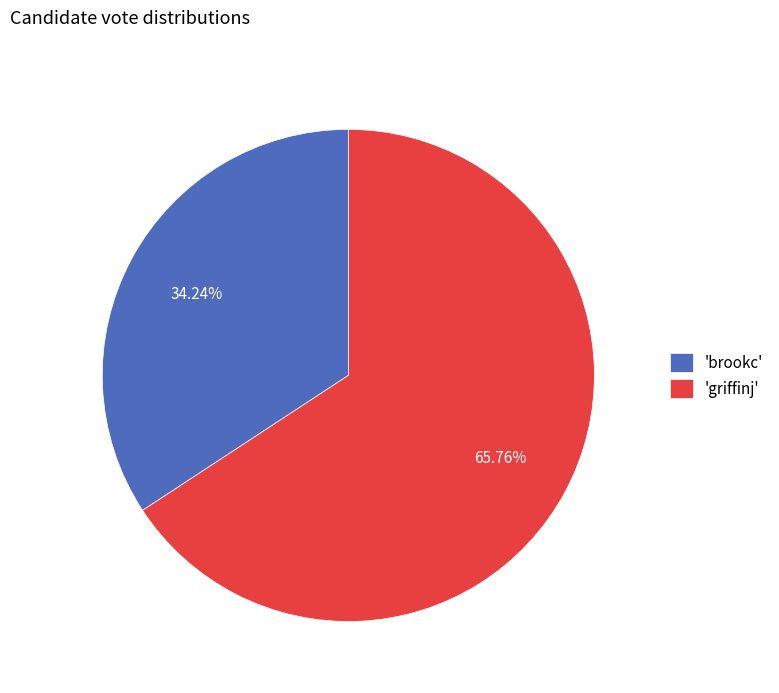

Rank the categories by value from lowest to highest.

'brookc', 'griffinj'